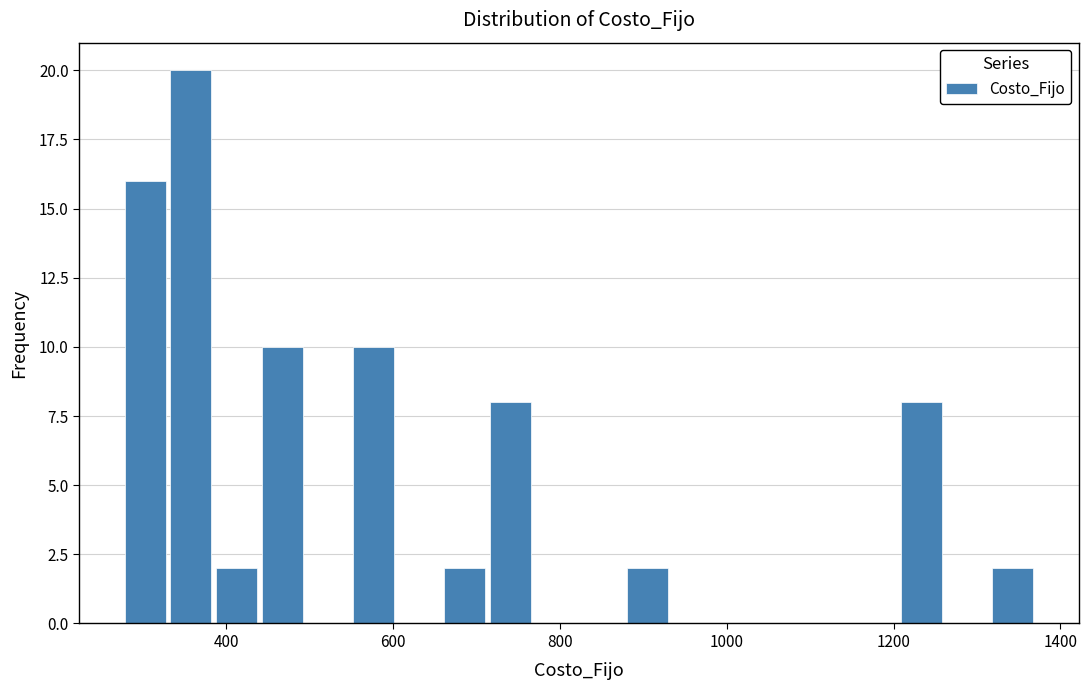

Around what value on the x-axis is the tallest bar? Give the approximate position of its centre, as read against the axis.

360